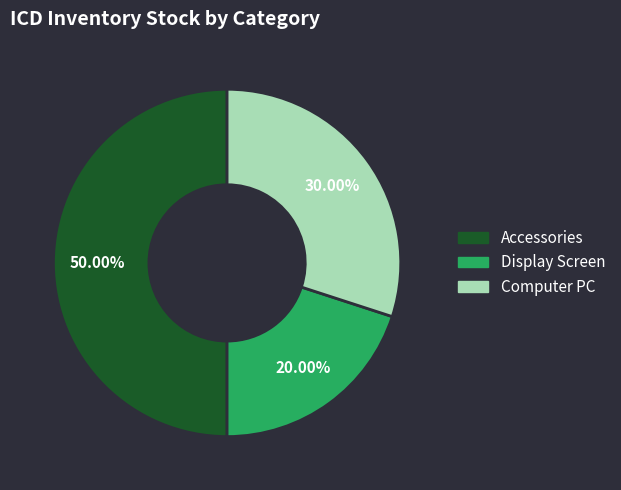

Combined, what portion of the pie is Accessories and Display Screen?

70.0%